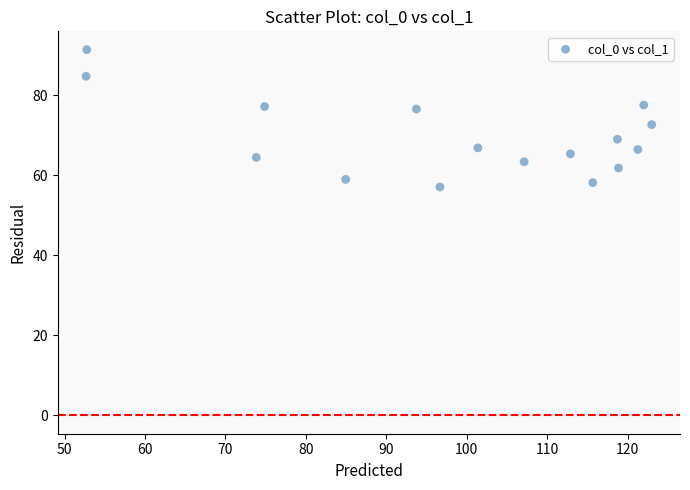

What Y value in the scatter plot is closest to 74?

72.7